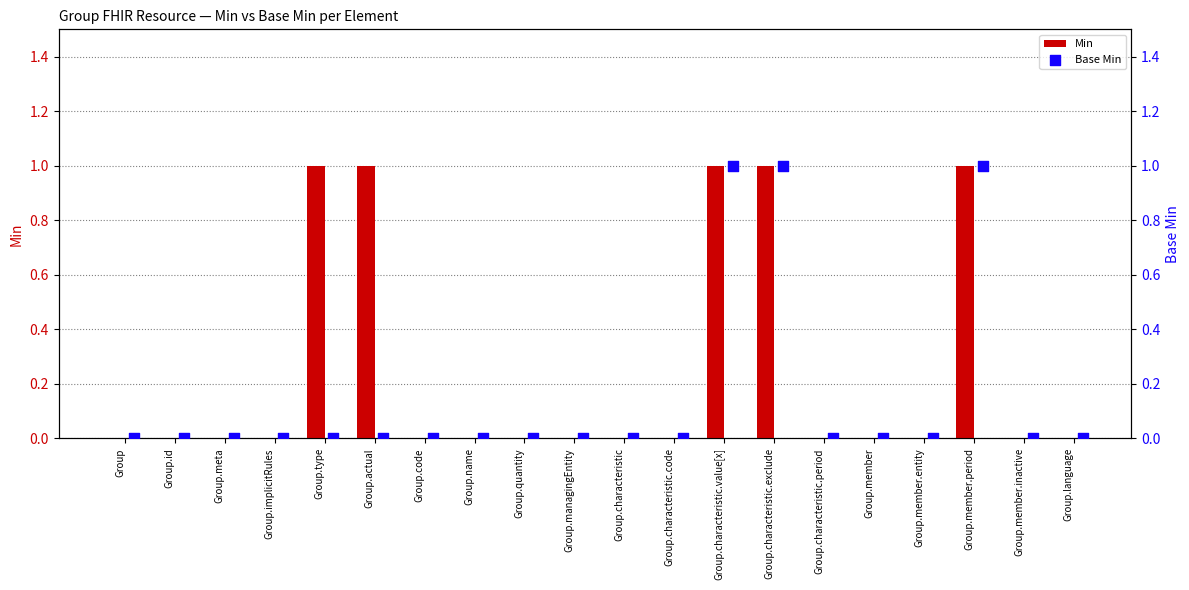

Which series reaches the minimum Y coordinate?

Min